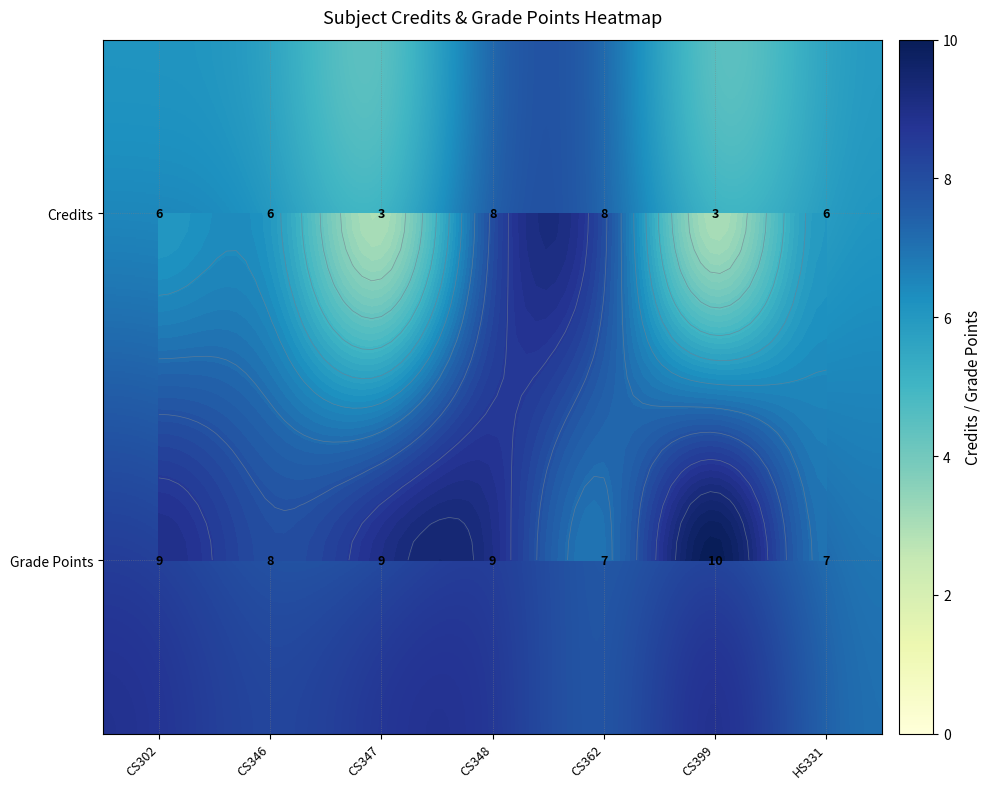

How many Grade Points values are between 7 and 9?

6